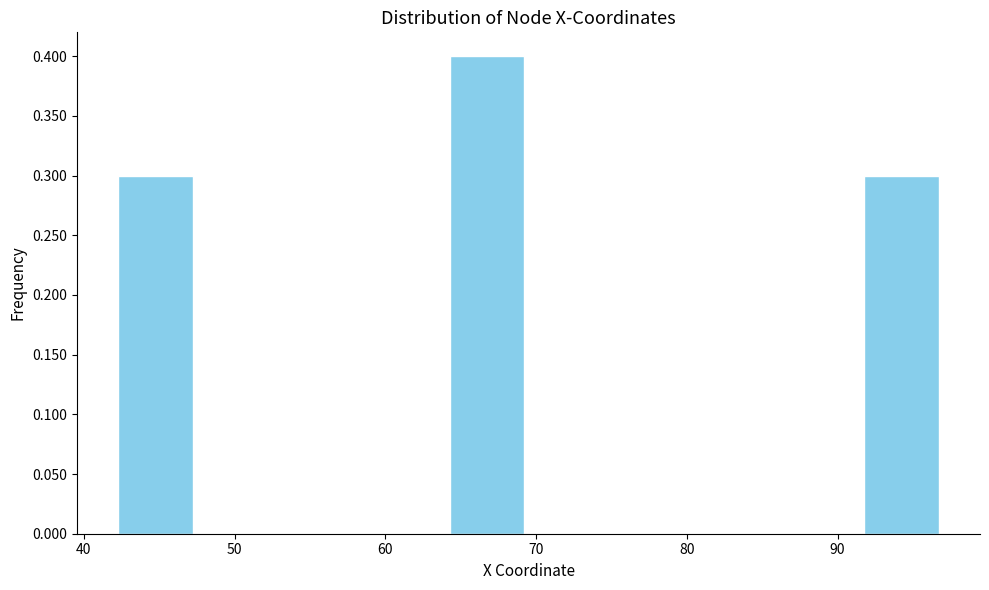

Reading left to right, transcribe this chart: for each bar, give the range it covers on the x-axis and its height. Neither the bar edges nor the heights are printed on the chart, so give them approximately, as read against the axes.

42.0 to 47.5: 0.3
47.5 to 53.0: 0
53.0 to 58.5: 0
58.5 to 64.0: 0
64.0 to 69.5: 0.4
69.5 to 75.0: 0
75.0 to 80.5: 0
80.5 to 86.0: 0
86.0 to 91.5: 0
91.5 to 97.0: 0.3